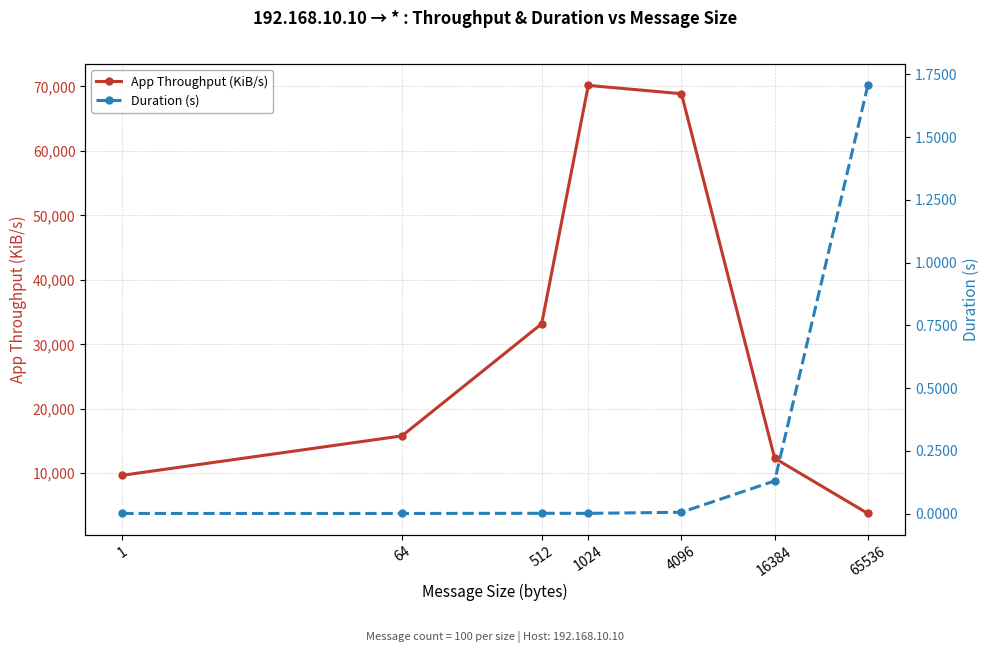

The value of Duration (s) at 1 is 0.0. True or false?

True